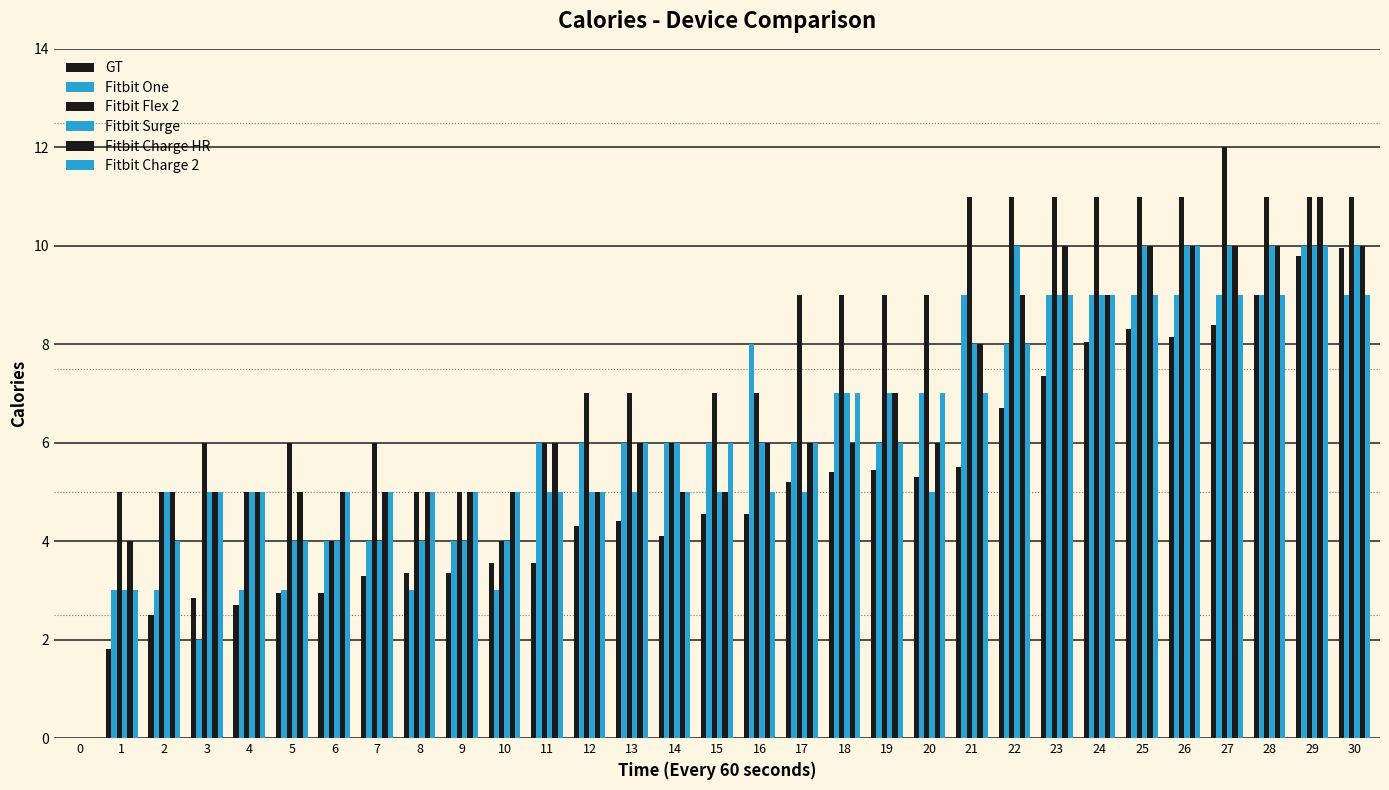

At how many categories does at least one series exceed 11?

1